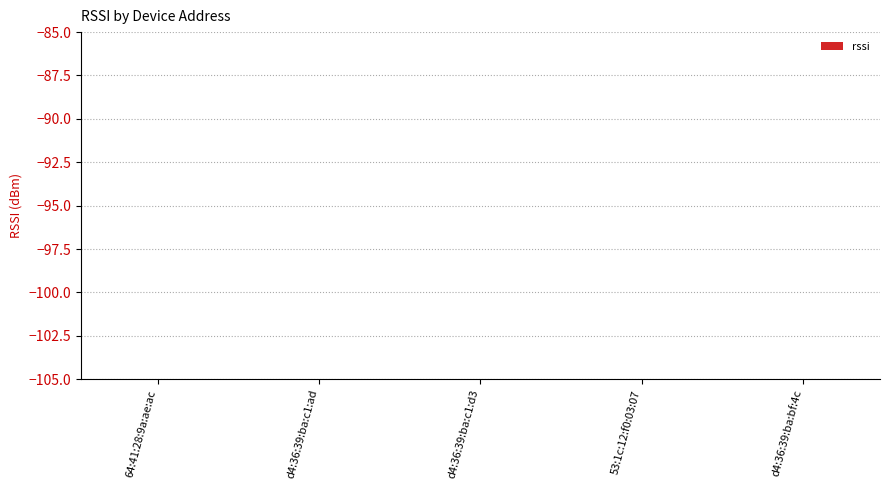

The chart shows a value of 11 at 53:1c:12:f0:03:07. True or false?

False